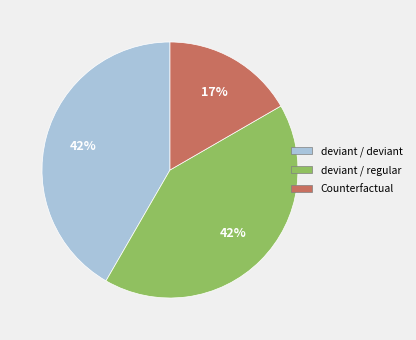

Does any single category account for the majority?

No